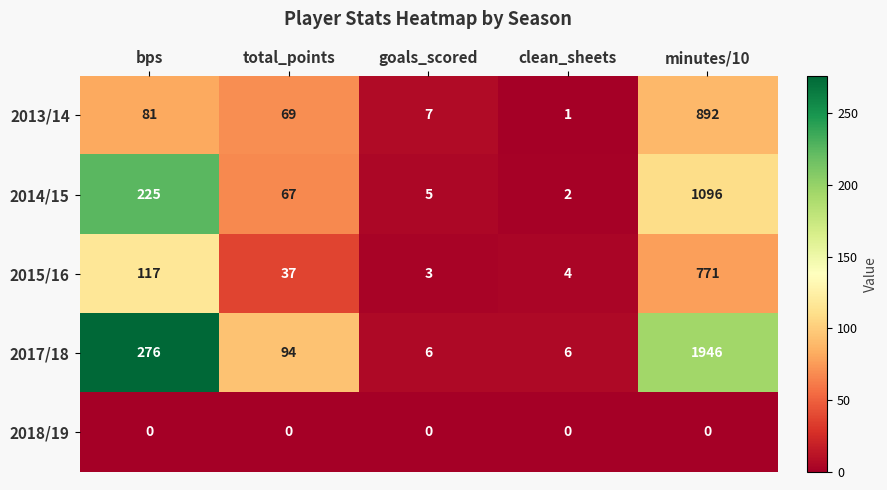

What is the maximum value shown in the chart?

1946